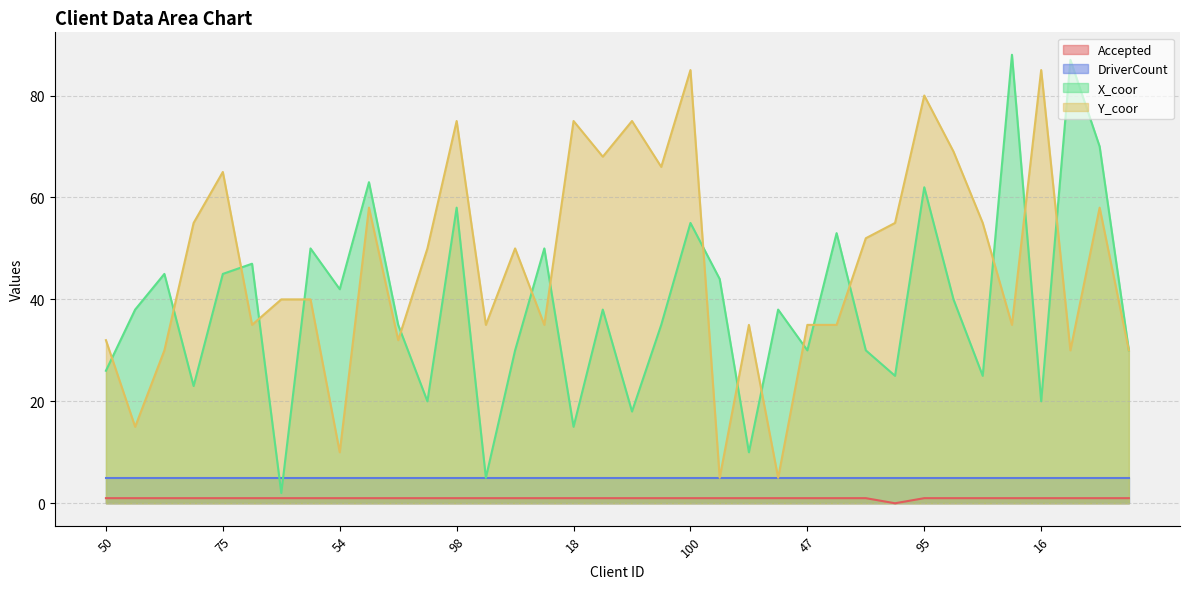

At how many categories does at least one series exceed 47?

23